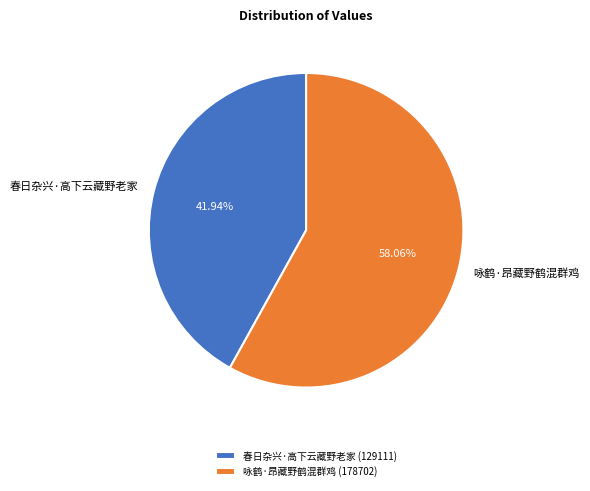

Which category accounts for the majority?

咏鹤·昂藏野鹤混群鸡